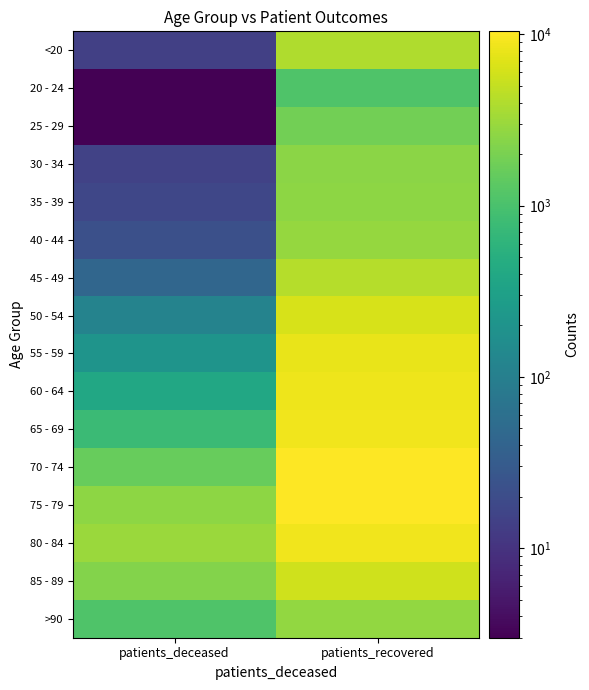

At which category is the sum across all series the highest?

patients_recovered